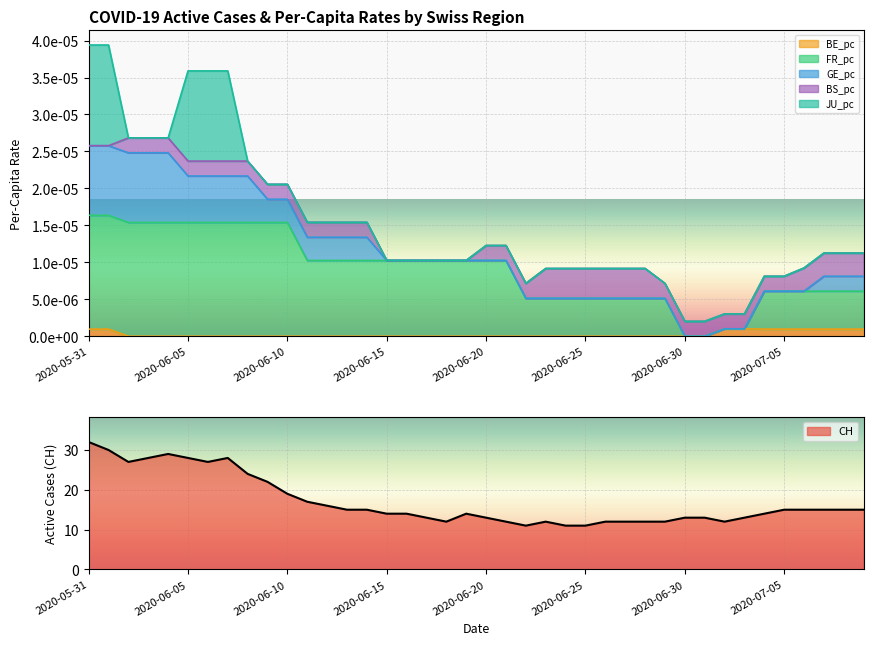

What is the highest value of the CH series?

32